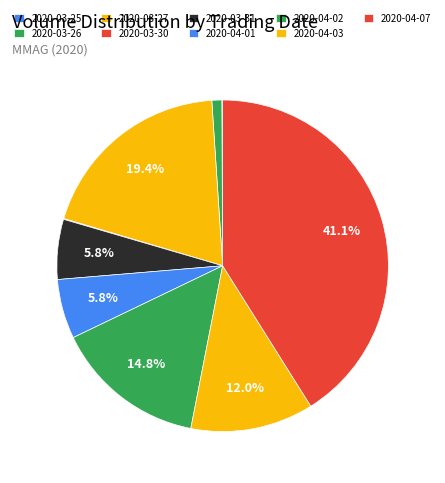

What is the largest slice in the pie chart?

2020-04-07